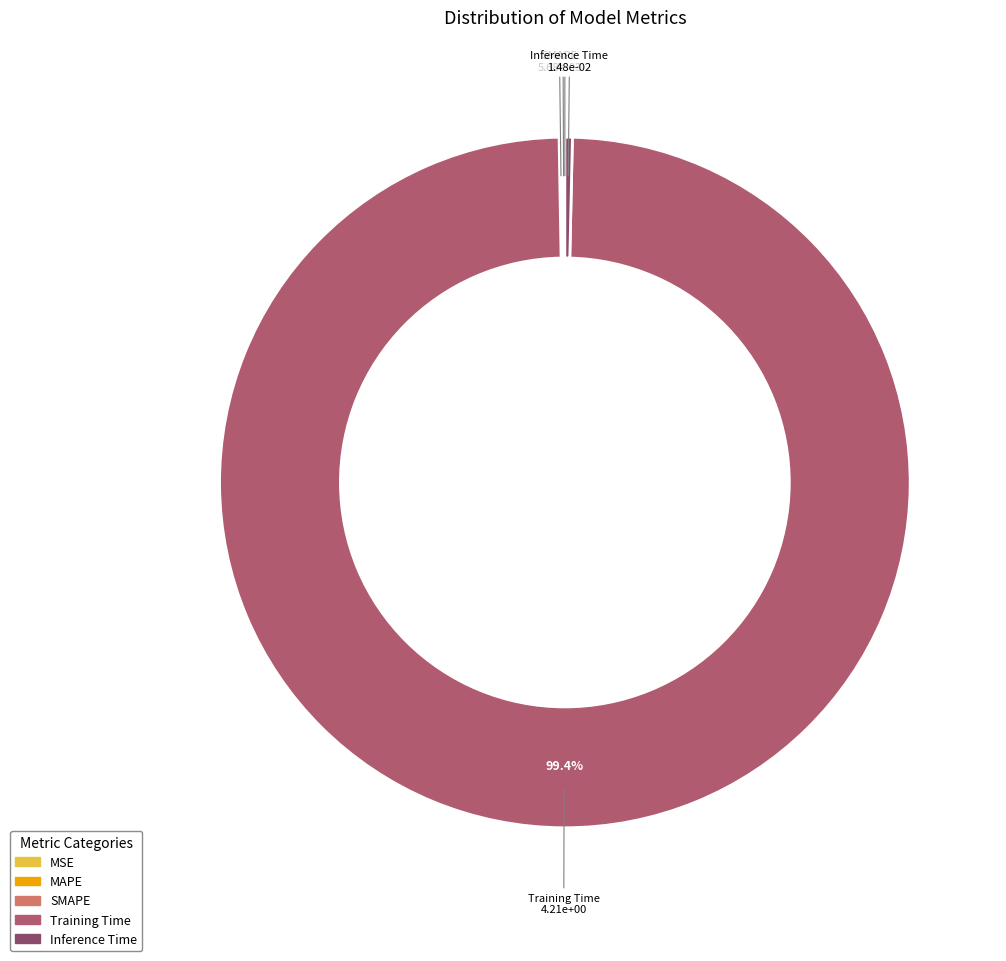

What is the majority slice?

Training Time